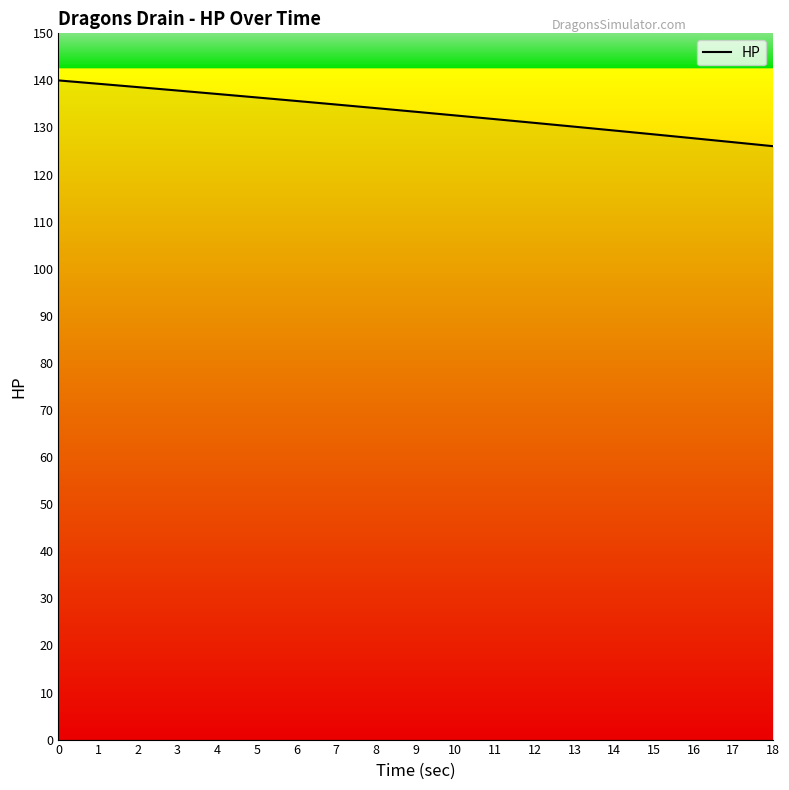

What is the change in value from 4 to 13?

-6.9